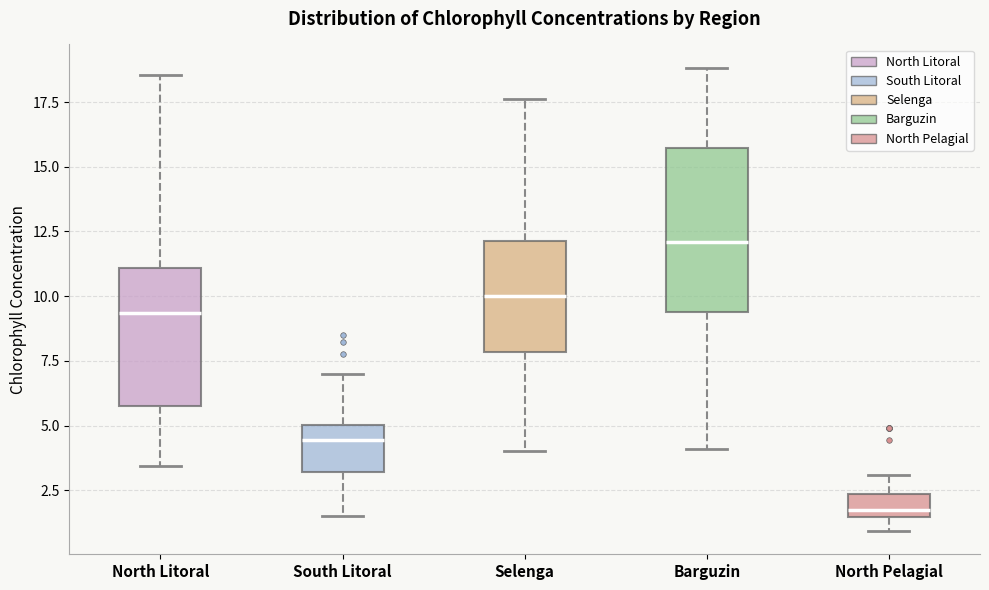

Reading left to right, read every box against the y-axis: the position of its median line, the range the box covers, and the ends of its whiskers. The values are not printed on the chart, so give them approximately, as read against the axis.

North Litoral: median 9.5, box 6.0 to 11.0, whiskers 3.5 to 18.5
South Litoral: median 4.5, box 3.0 to 5.0, whiskers 1.5 to 7.0
Selenga: median 10.0, box 8.0 to 12.0, whiskers 4.0 to 17.5
Barguzin: median 12.0, box 9.5 to 15.5, whiskers 4.0 to 19.0
North Pelagial: median 2.0, box 1.5 to 2.5, whiskers 1.0 to 3.0